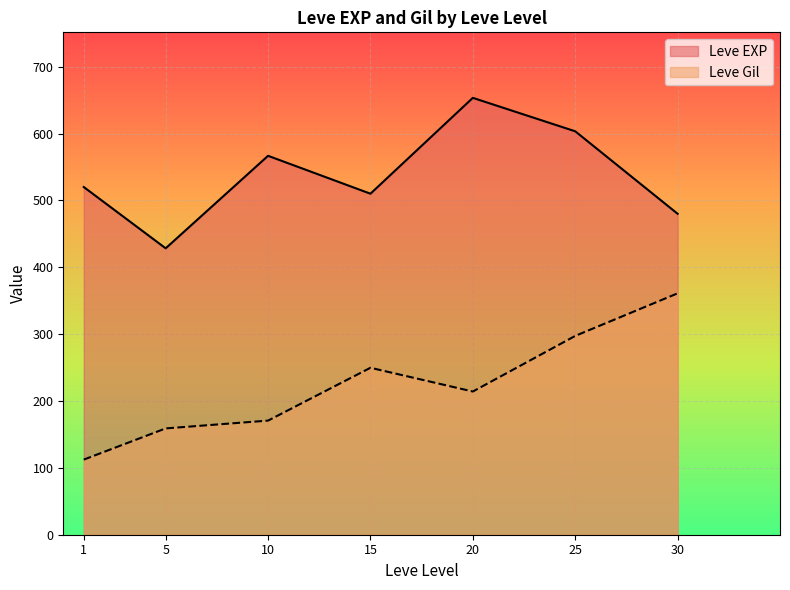

What is the greatest value displayed?

653.3